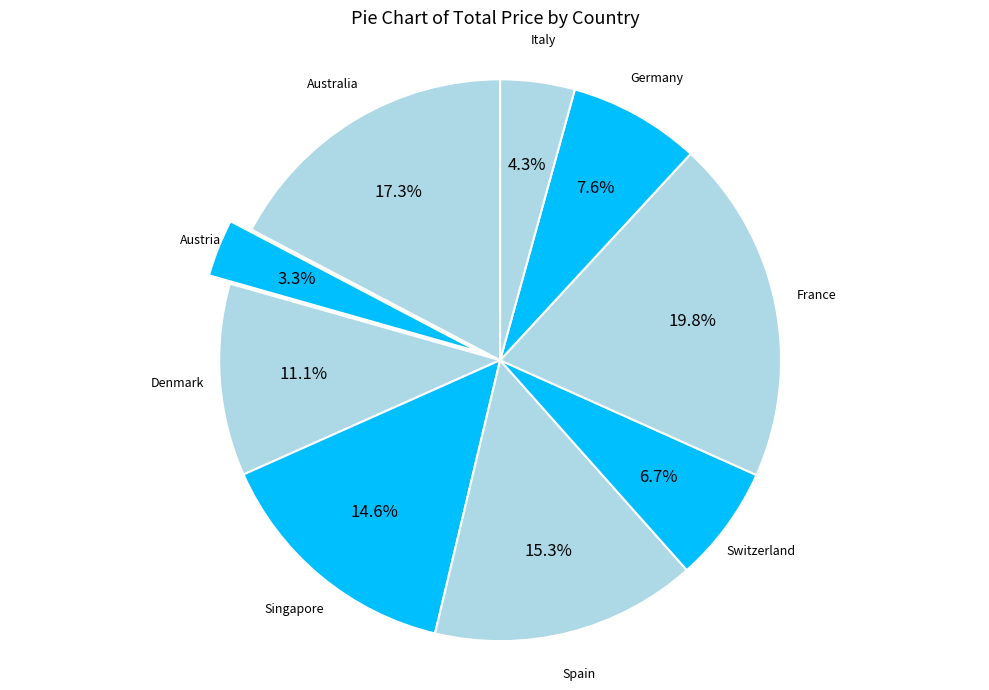

Does Italy represent more than half of the total?

No